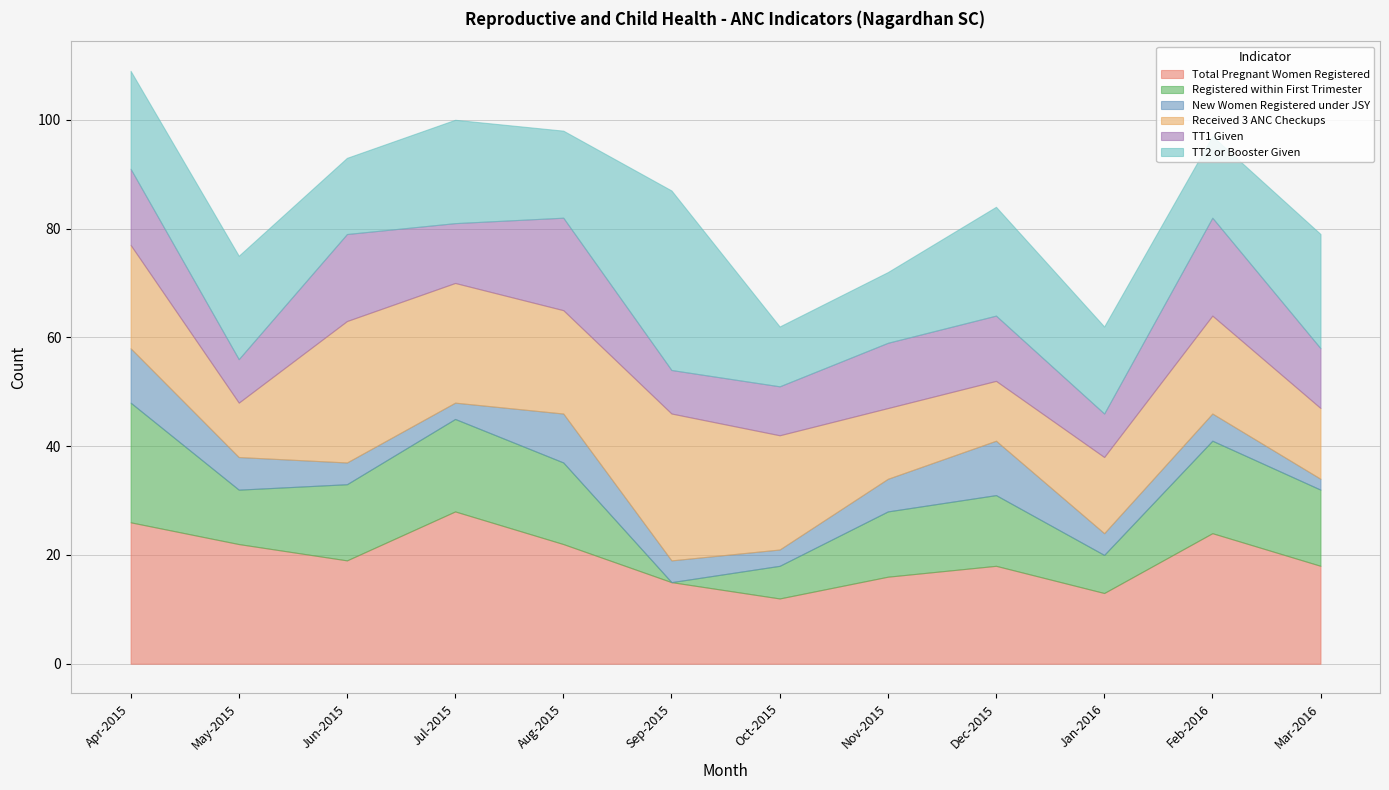

True or false: Total Pregnant Women Registered has a value of 12 at Oct-2015.

True